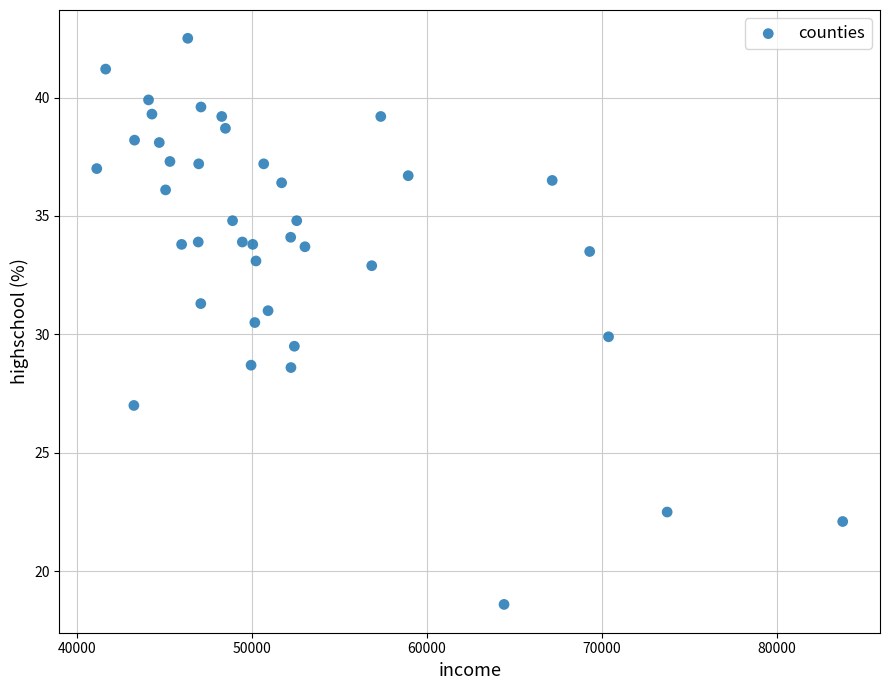

What is the range of X values (max minus min)?

42665.0